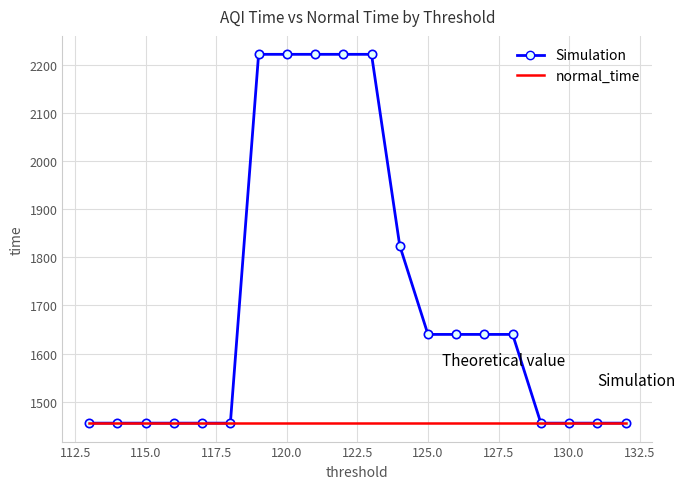

Does the chart have visible grid lines?

Yes